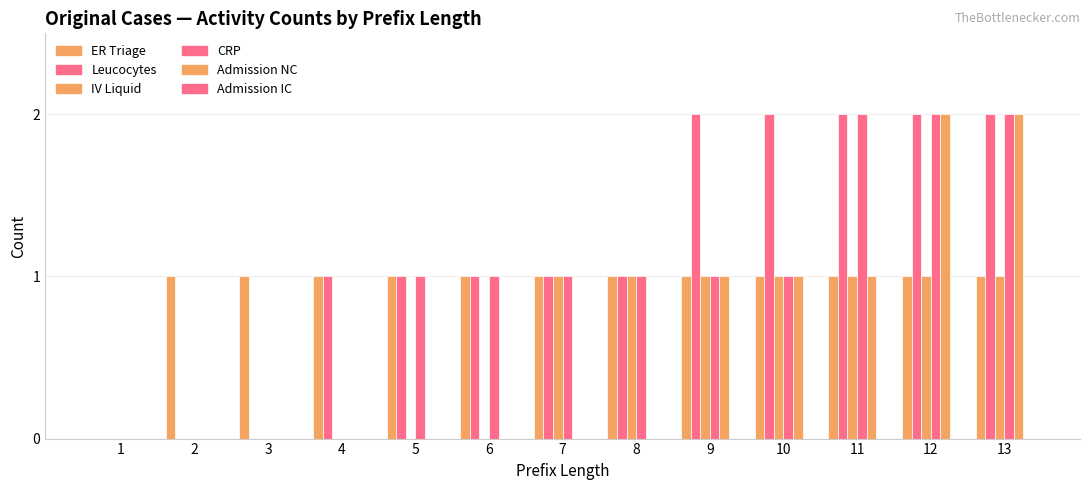

Are the bars grouped side by side (vs. stacked)?

Yes